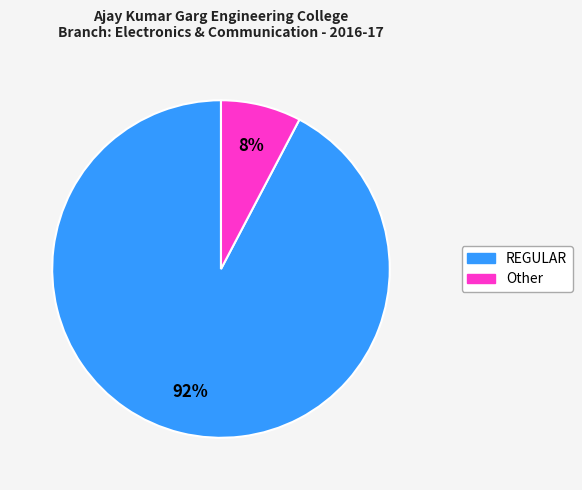

Count the number of slices in the pie.

2